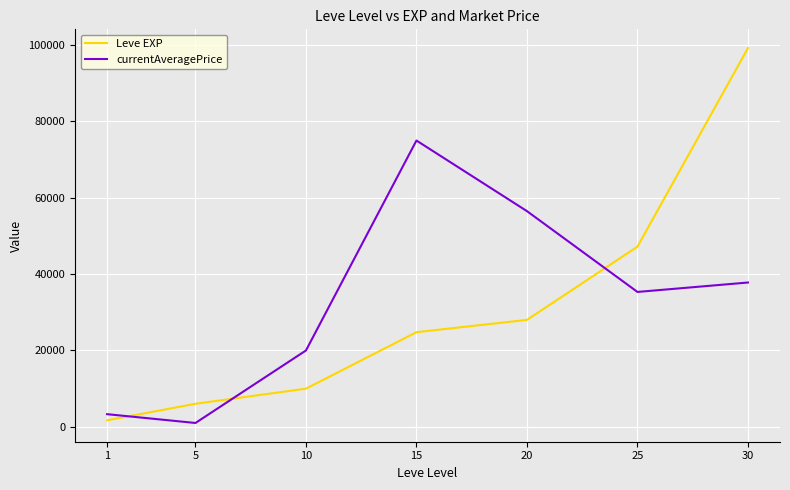

Where is Leve EXP nearest to the value 50455?

25